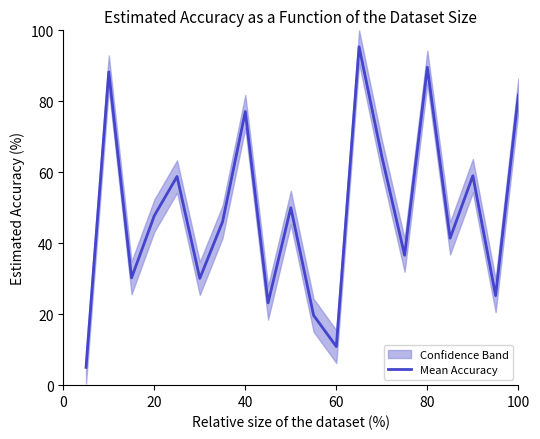

How many interior local peaks (higher than both neighbors) does the data have?

7